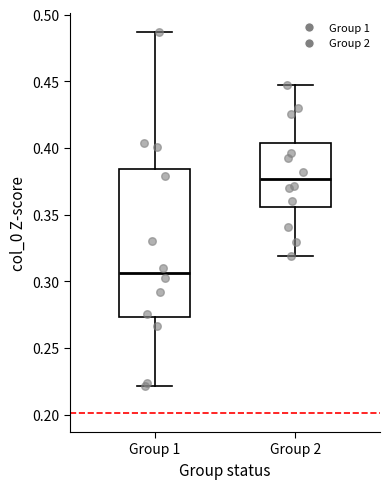

Which box has the highest median line?

Group 2